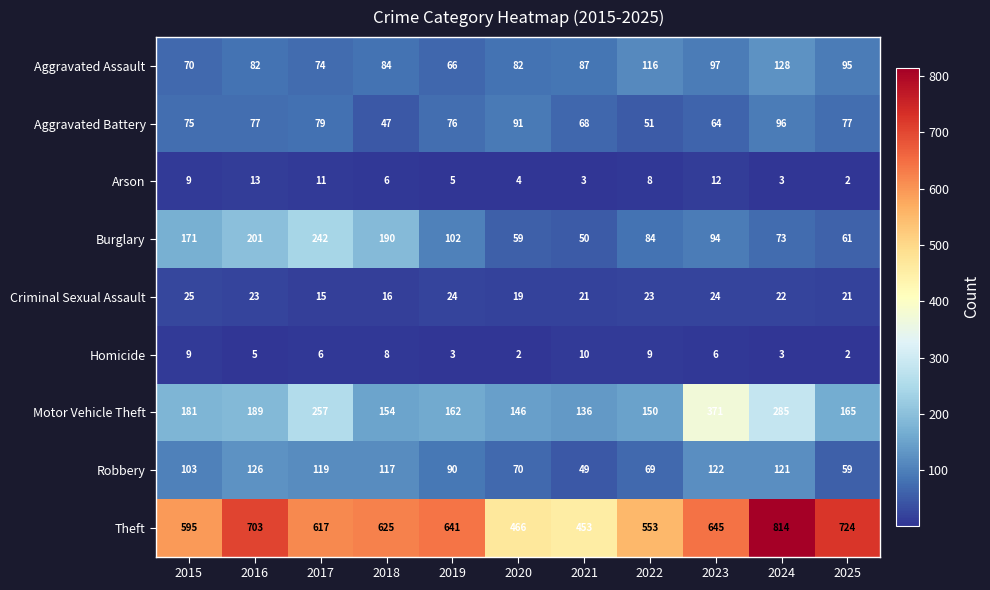

What is the average value of the Motor Vehicle Theft series?

200